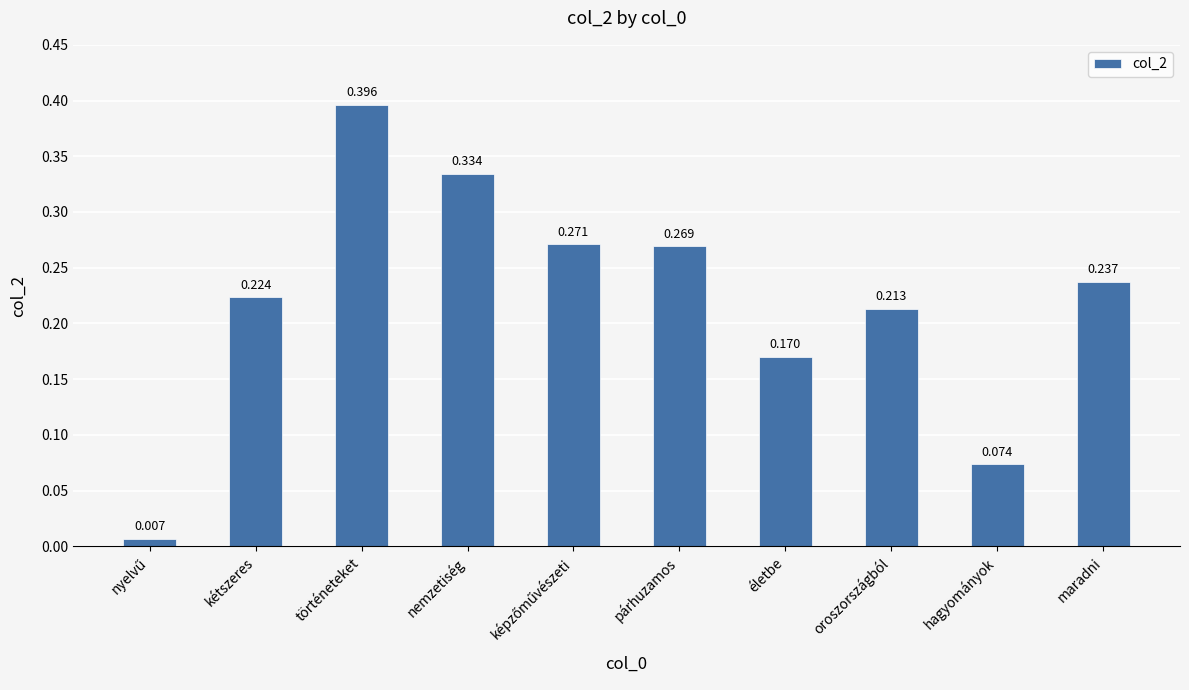

What is the label of the 2nd bar from the right?

hagyományok